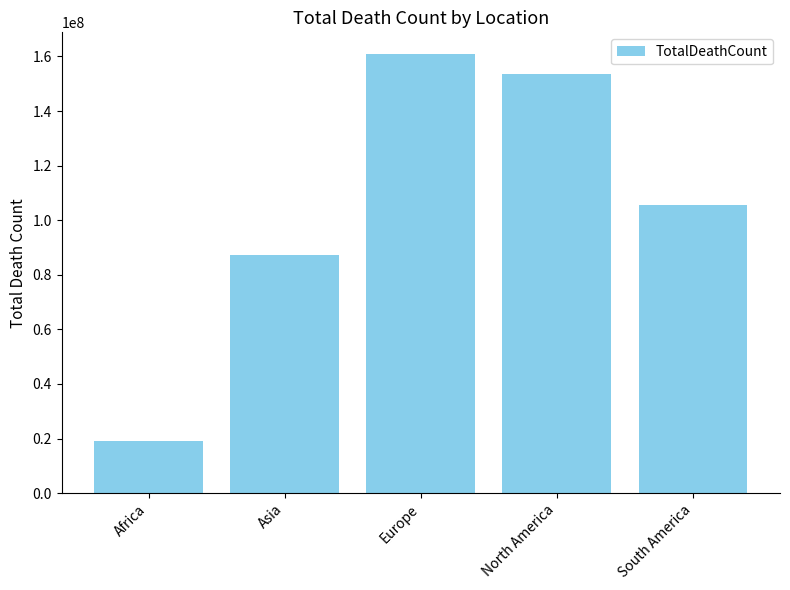

What is the label of the 4th bar from the left?

North America